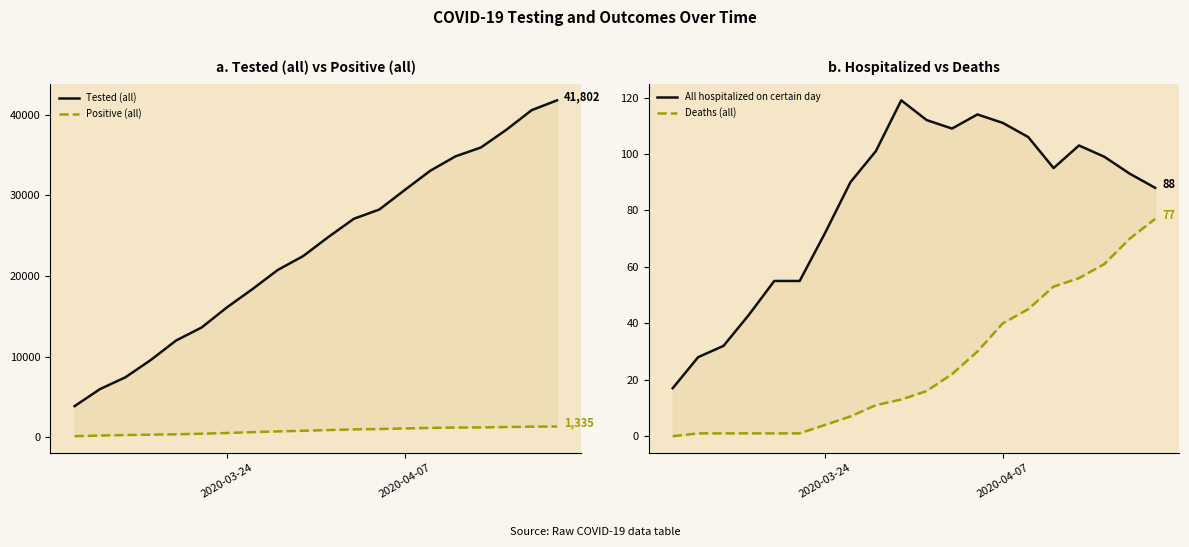

What is the greatest value displayed?

41802